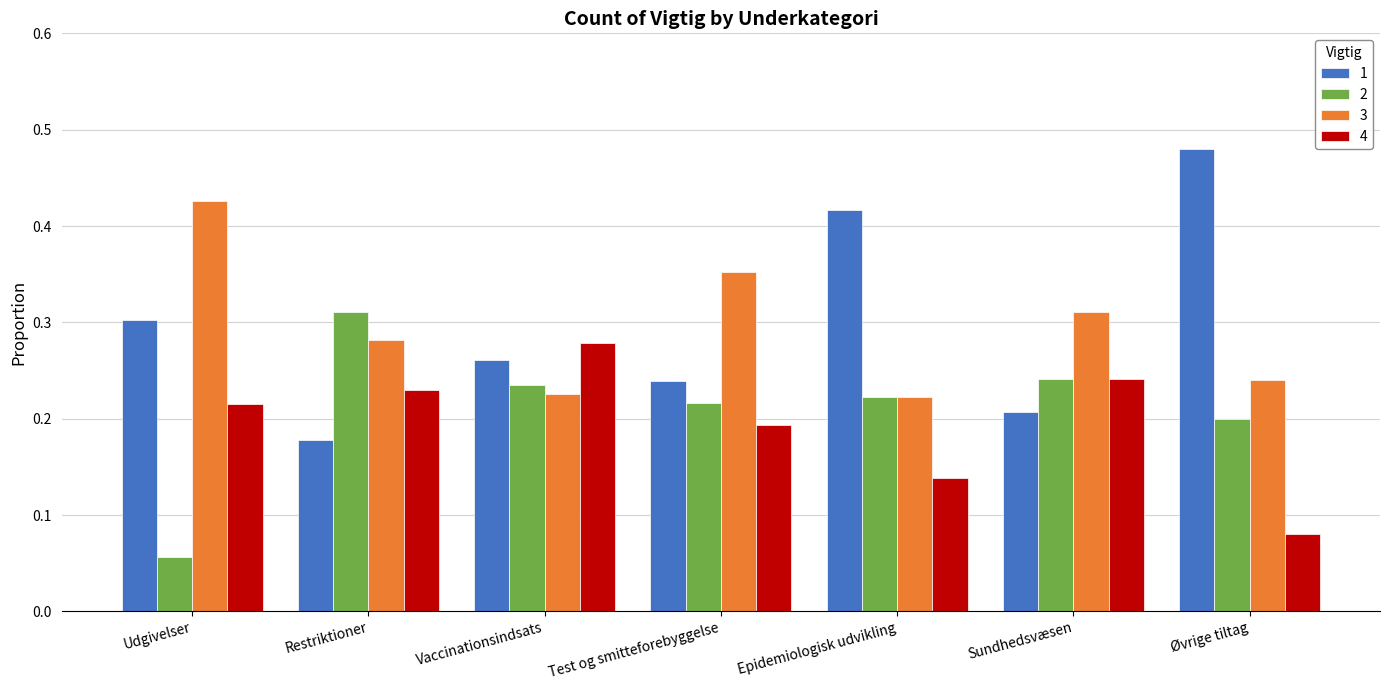

Does the chart contain stacked bars?

No